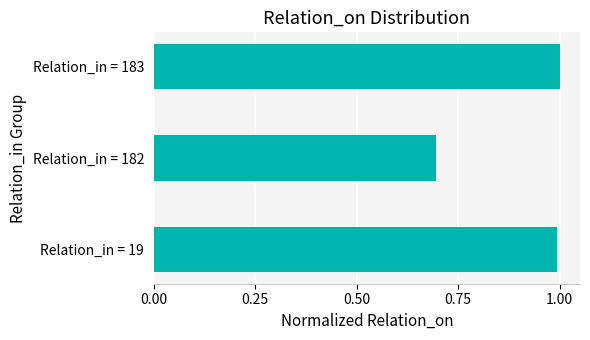

Which has a higher value, Relation_in = 182 or Relation_in = 183?

Relation_in = 183